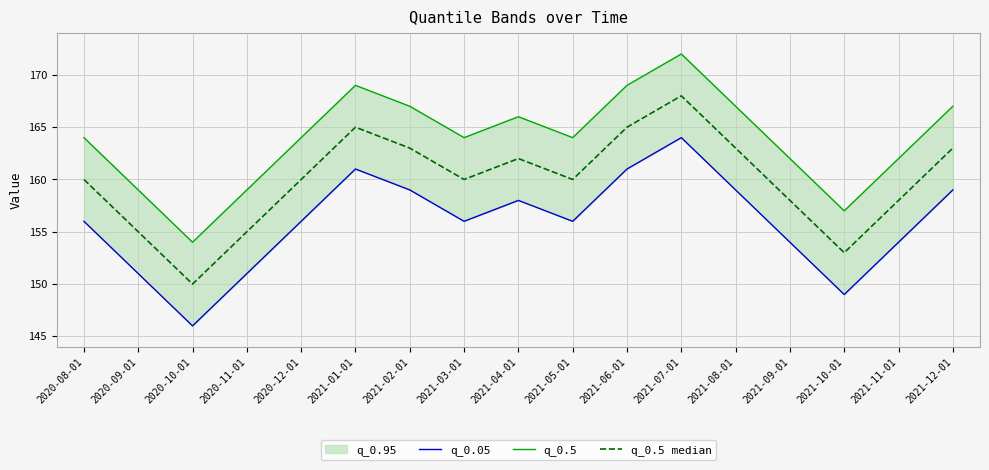

How many interior local valleys does the q_0.5 series have?

4